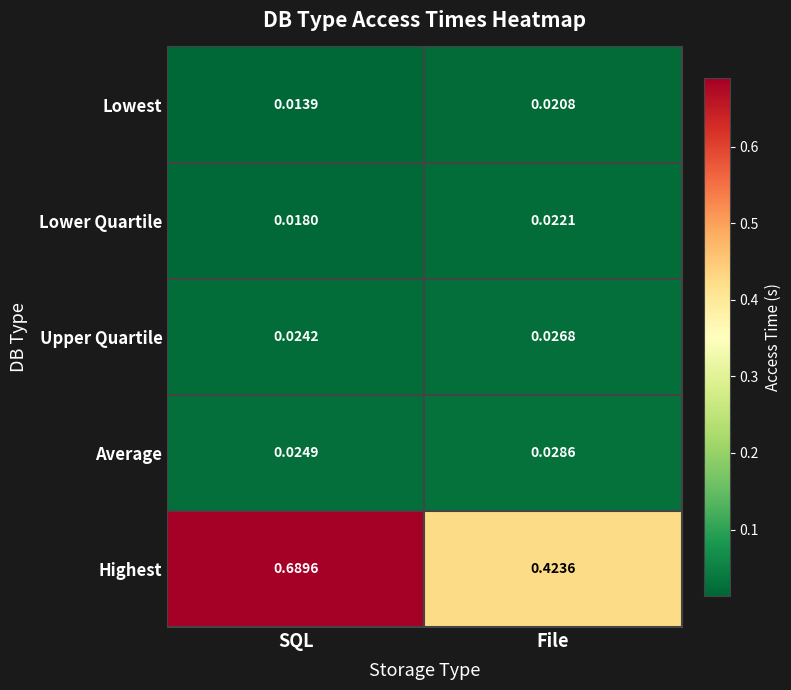

How many distinct data groups are displayed?

5